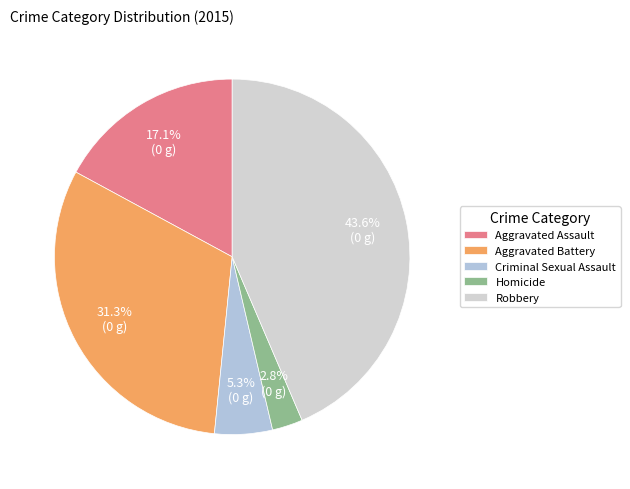

Which category has the biggest portion of the pie?

Robbery